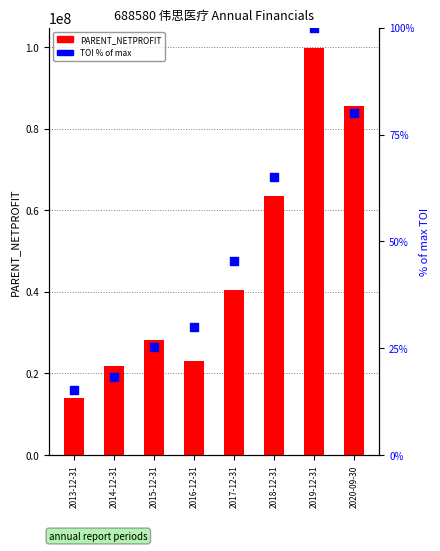

Which series reaches the maximum Y coordinate?

PARENT_NETPROFIT